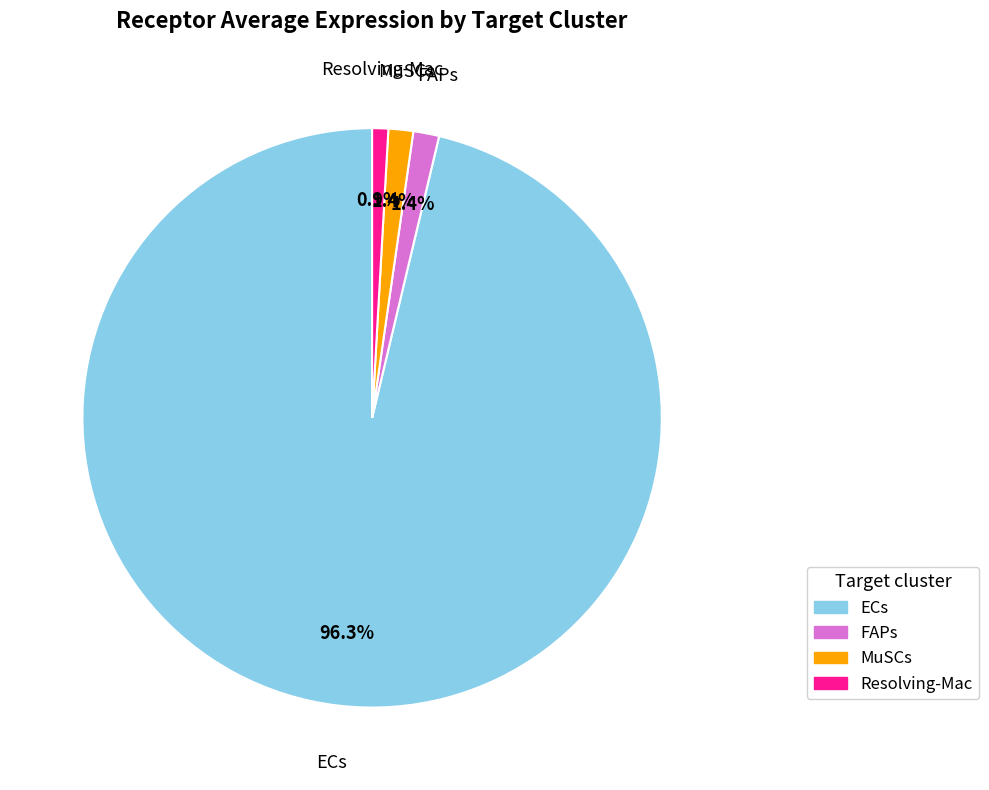

Is there a majority slice in this chart?

Yes